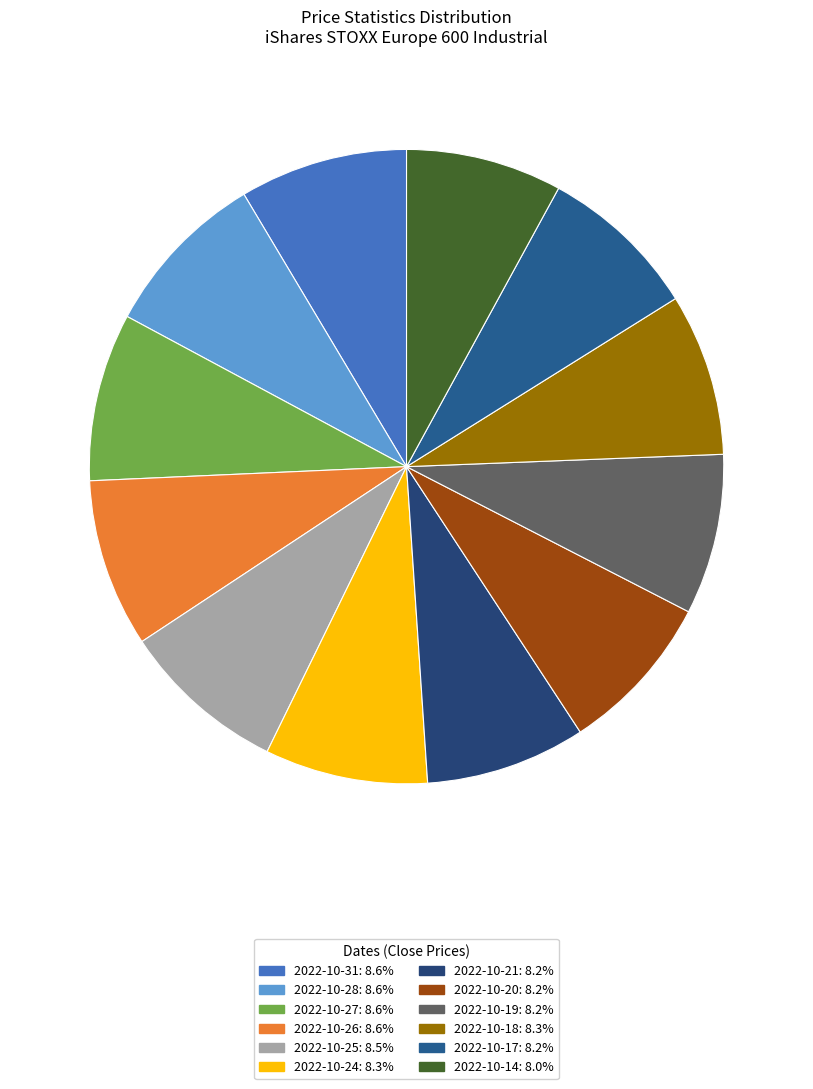

How many slices are in this pie chart?

12